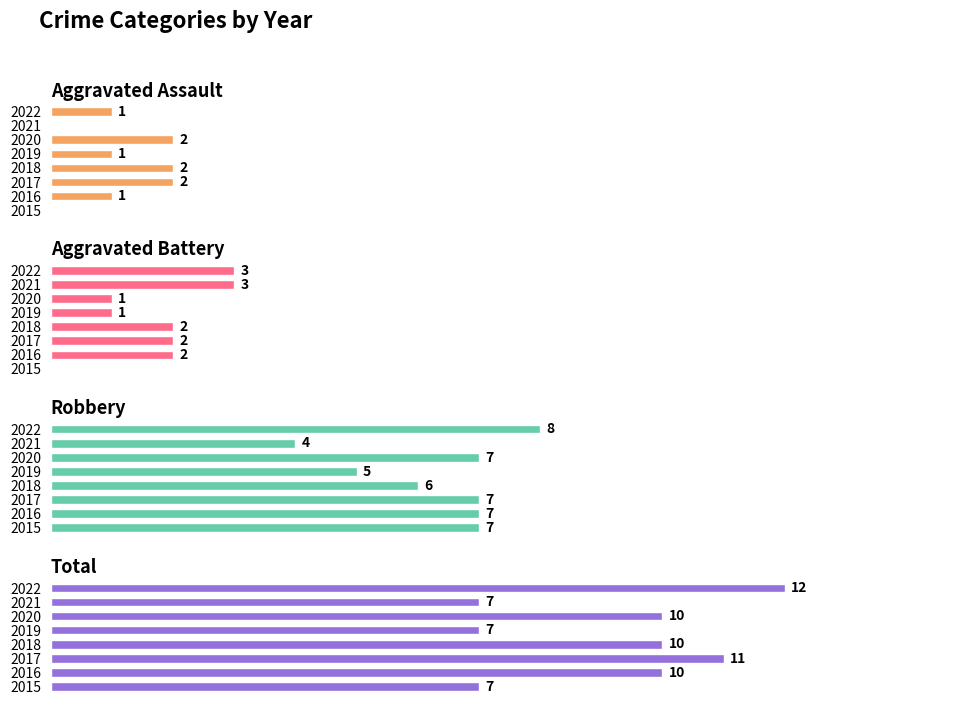

What is the value of the Total bar at the 4th from the left?

10